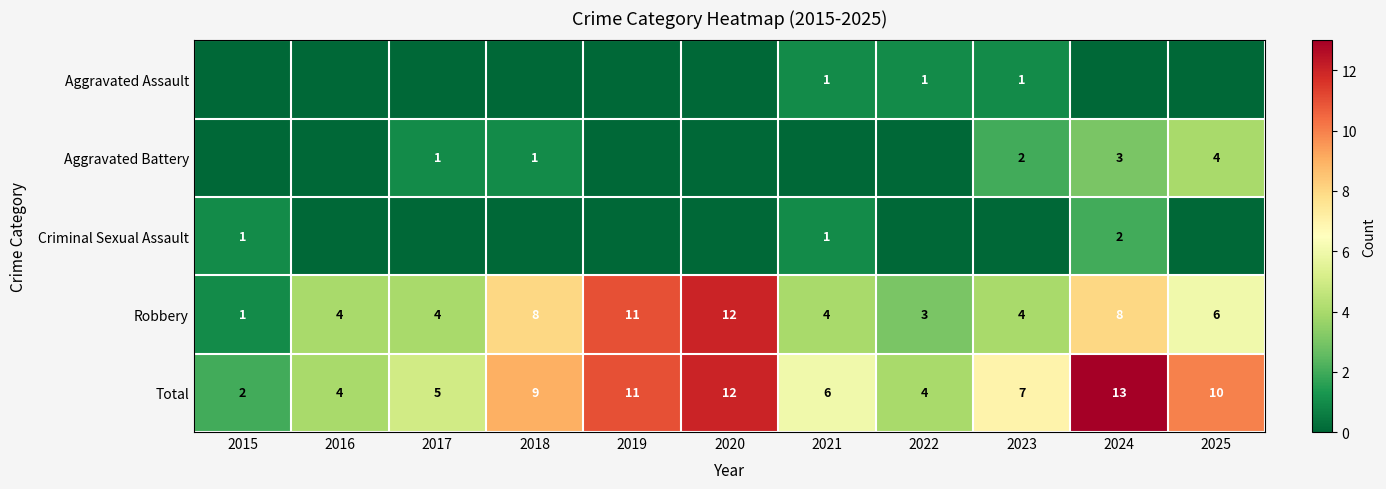

At how many categories does at least one series exceed 7?

5